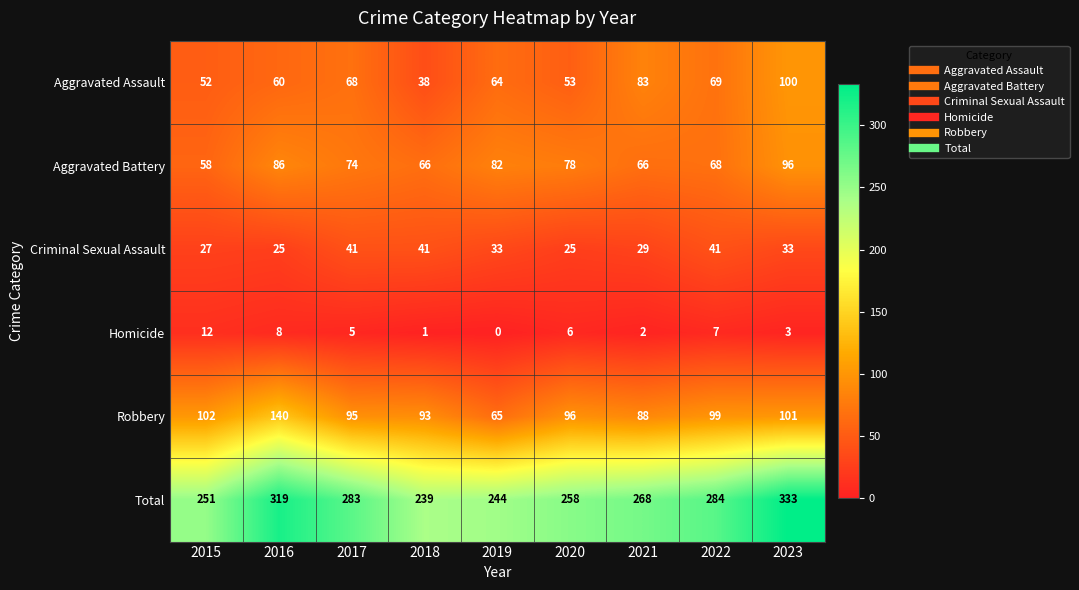

Count the number of categories in the chart.

9